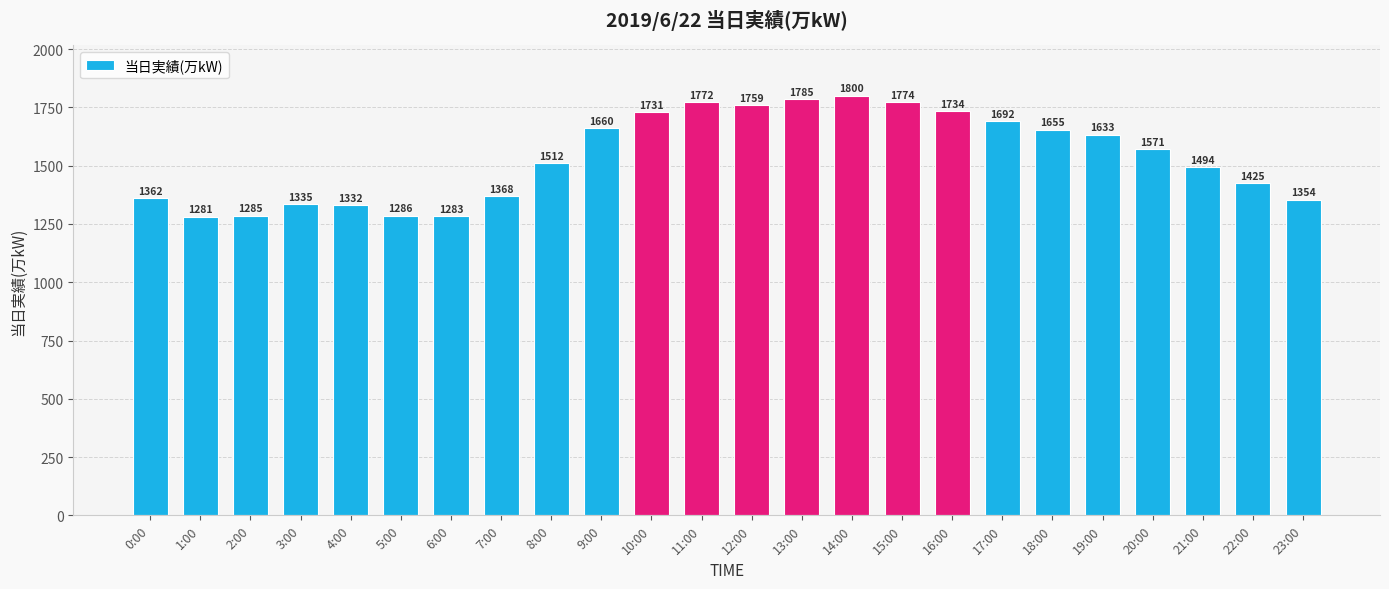

The chart shows a value of 2217 at 23:00. True or false?

False